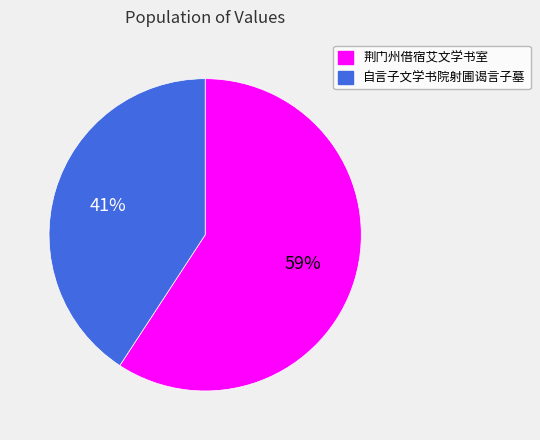

Which slice is the smallest?

自言子文学书院射圃谒言子墓